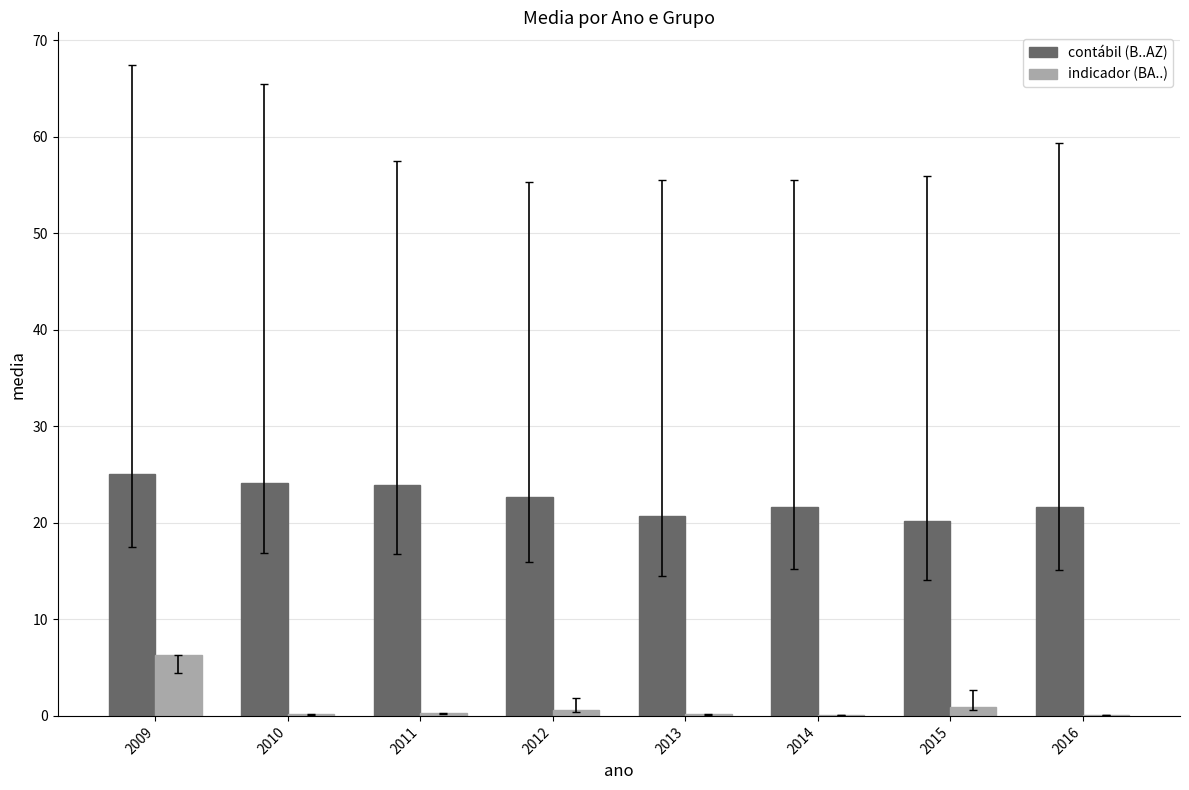

At which category is the sum across all series the highest?

2009